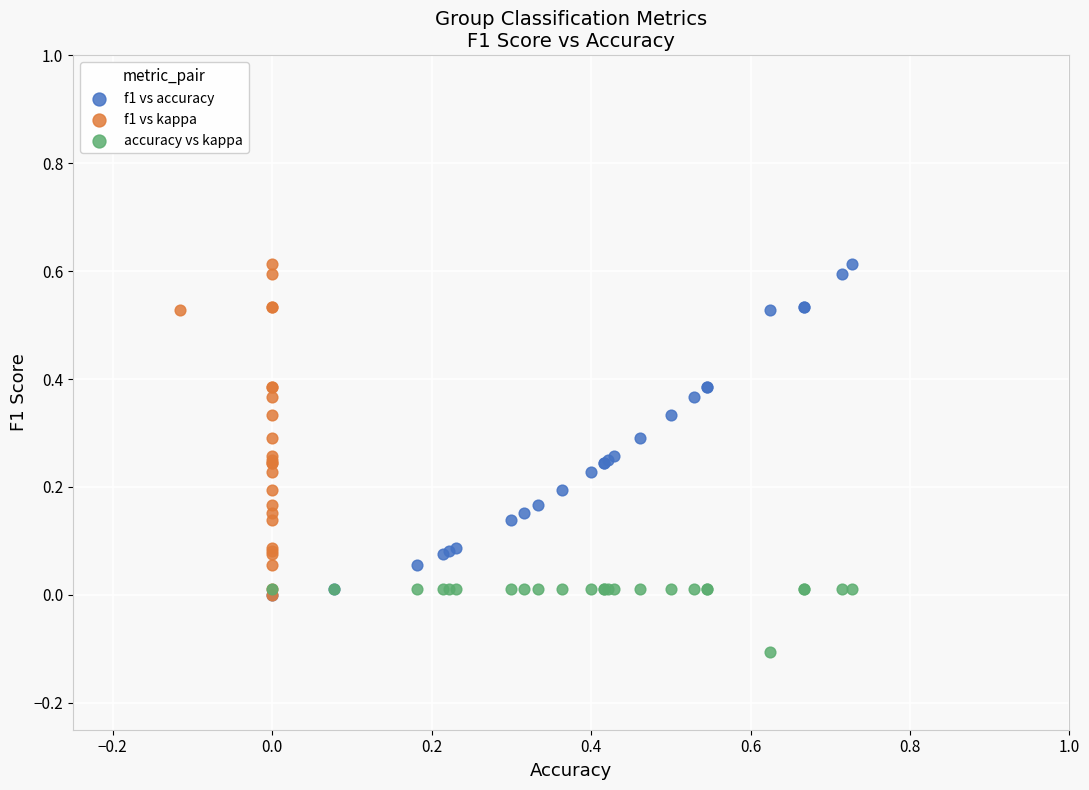

Which series reaches the minimum Y coordinate?

accuracy vs kappa